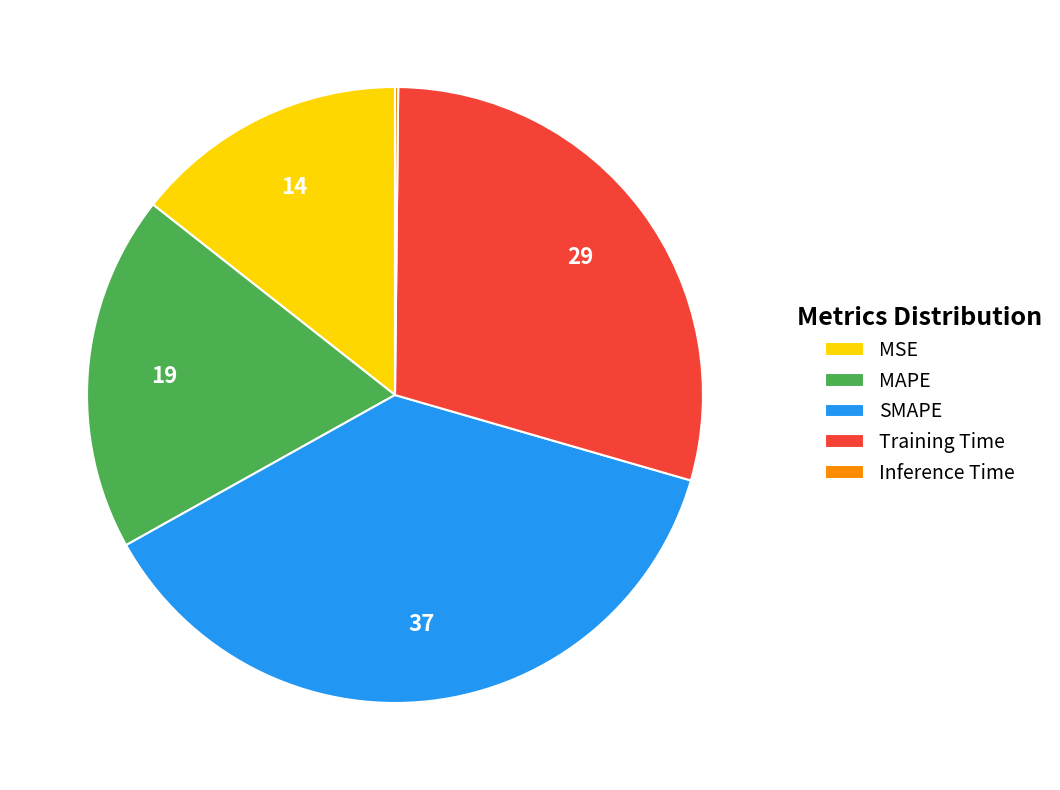

Is the sum of MAPE and MSE greater than half?

No